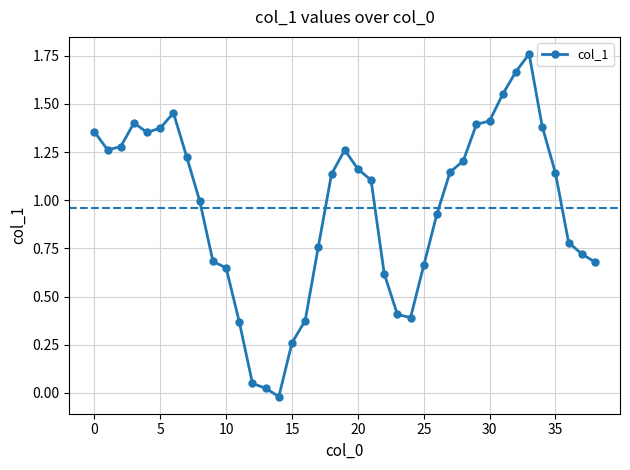

True or false: there are more than 2 points higher than both neighbors.

True